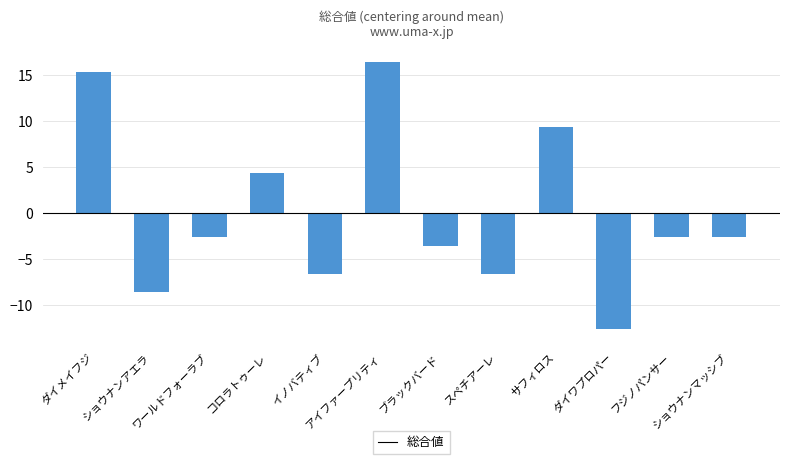

The chart shows a value of 25 at イノバティブ. True or false?

False